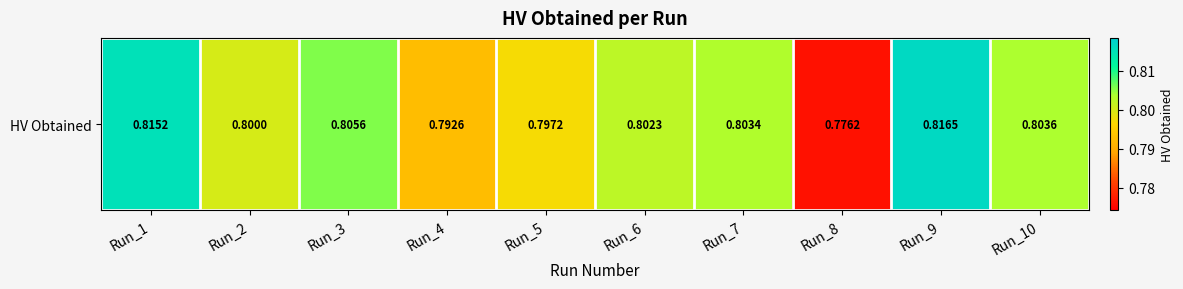

What value does the data have at Run_2?

0.8